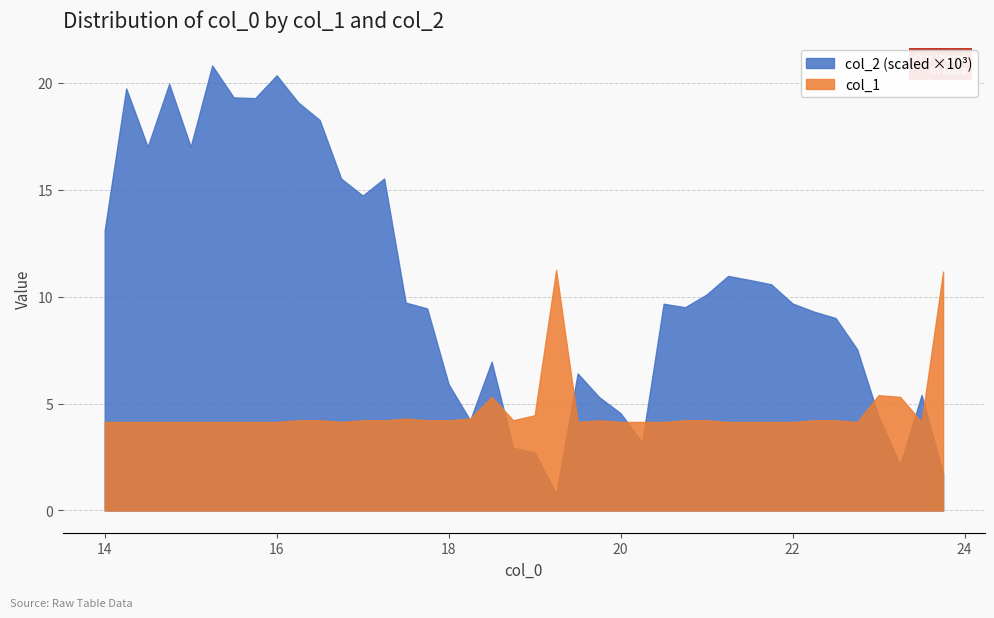

At which category is the sum across all series the highest?

15.25